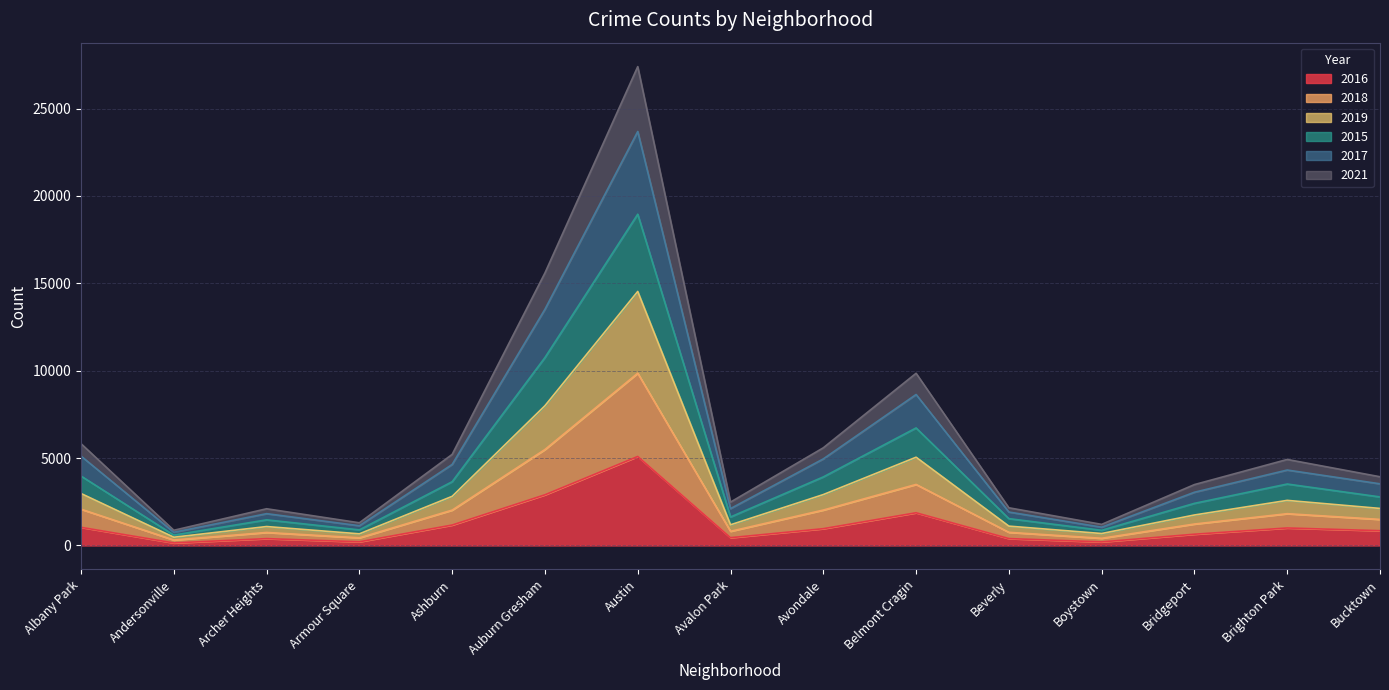

What are all the series names shown in the legend?

2016, 2018, 2019, 2015, 2017, 2021